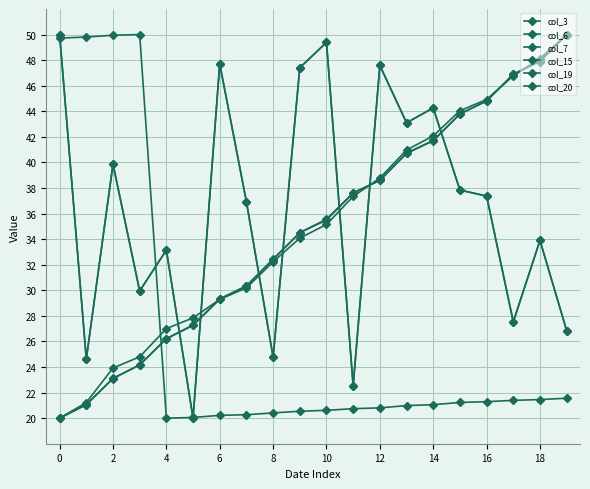

Is this an area chart (filled region under the line)?

No